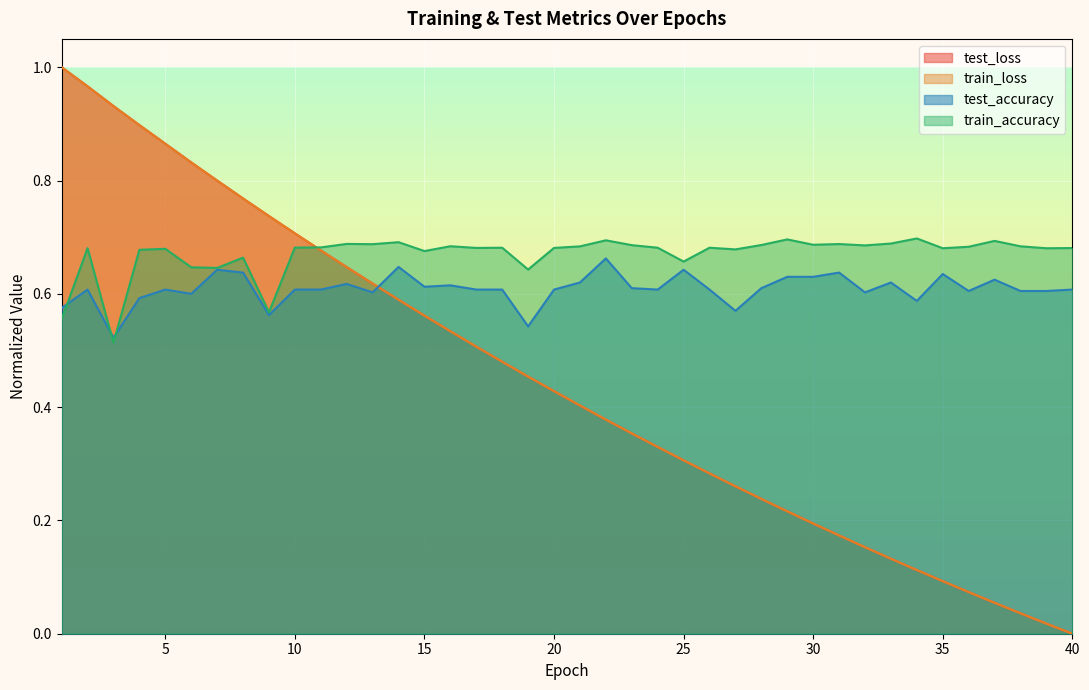

True or false: train_accuracy and test_loss intersect in this chart.

True